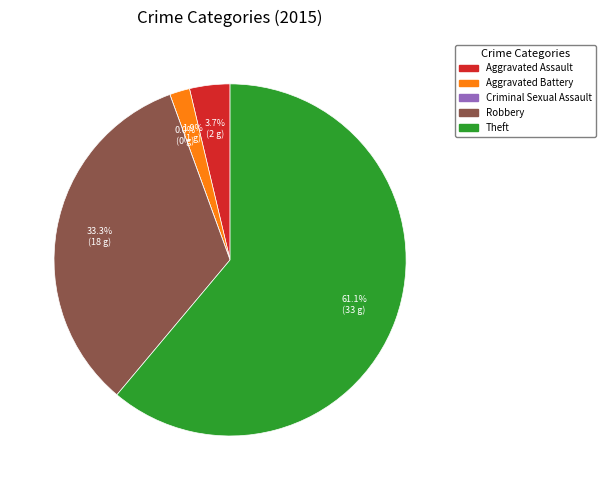

The Aggravated Battery slice represents 2% of the pie. True or false?

True